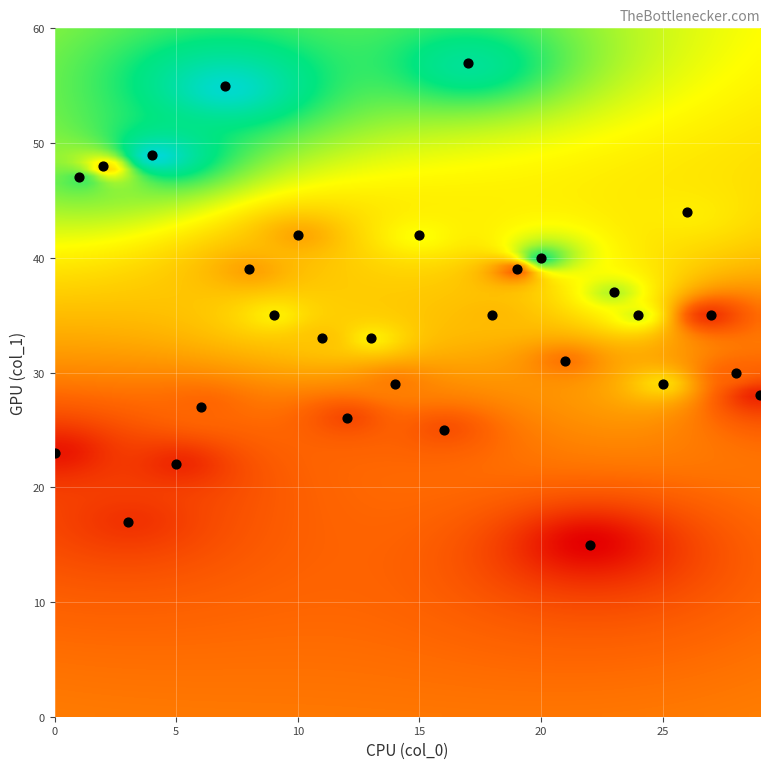

What is the range of Y values (max minus min)?

42